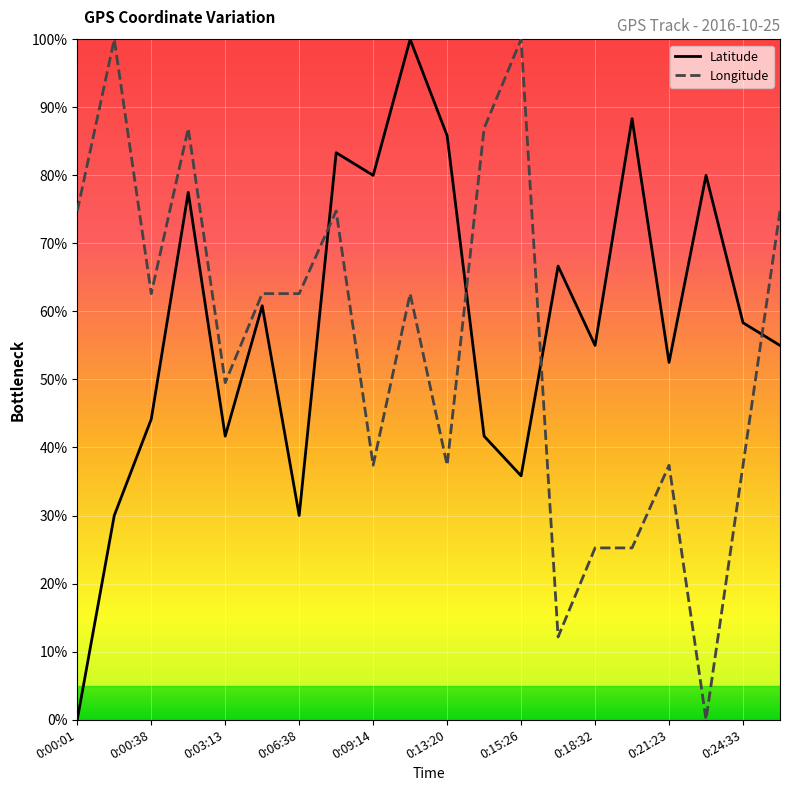

At which label is Longitude closest to 0?

0:24:11